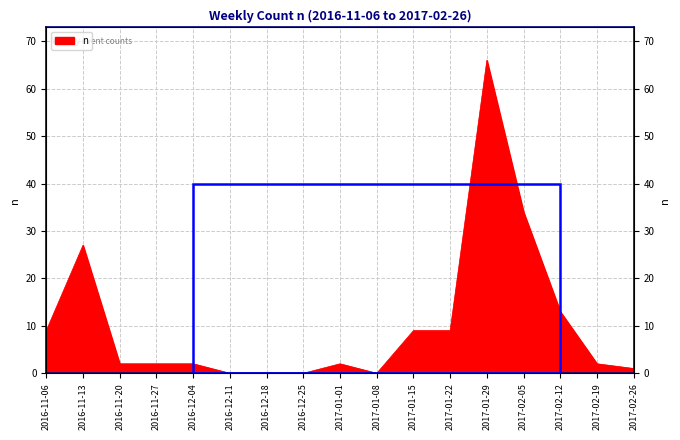

Reading left to right, what are all the values shown in this chart?

2016-11-06=9	2016-11-13=27	2016-11-20=2	2016-11-27=2	2016-12-04=2	2016-12-11=0	2016-12-18=0	2016-12-25=0	2017-01-01=2	2017-01-08=0	2017-01-15=9	2017-01-22=9	2017-01-29=66	2017-02-05=34	2017-02-12=13	2017-02-19=2	2017-02-26=1